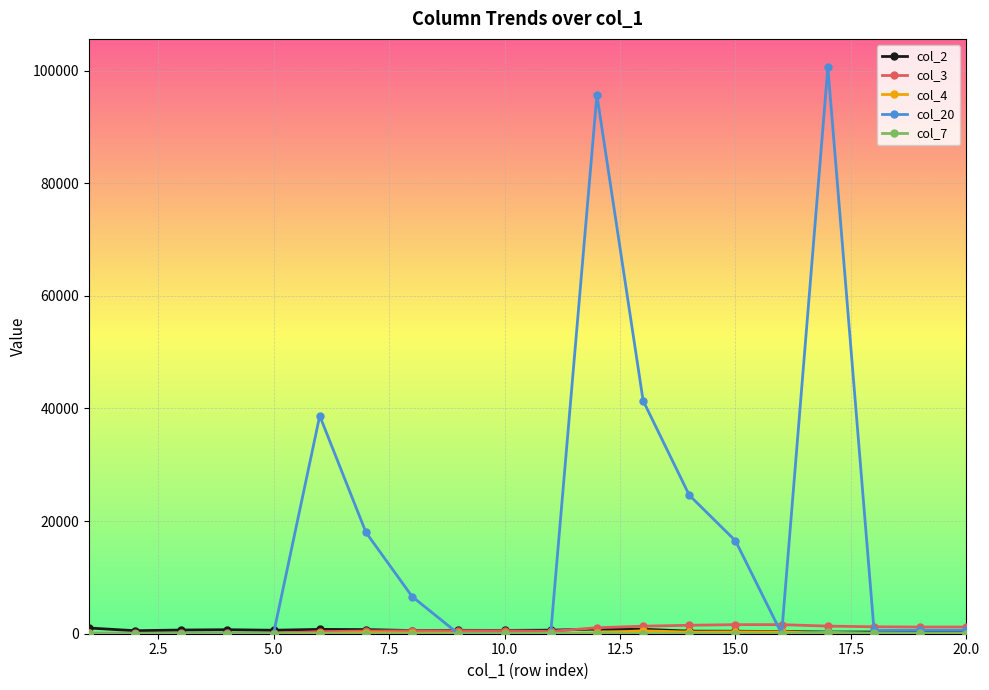

What is the maximum value shown in the chart?

100600